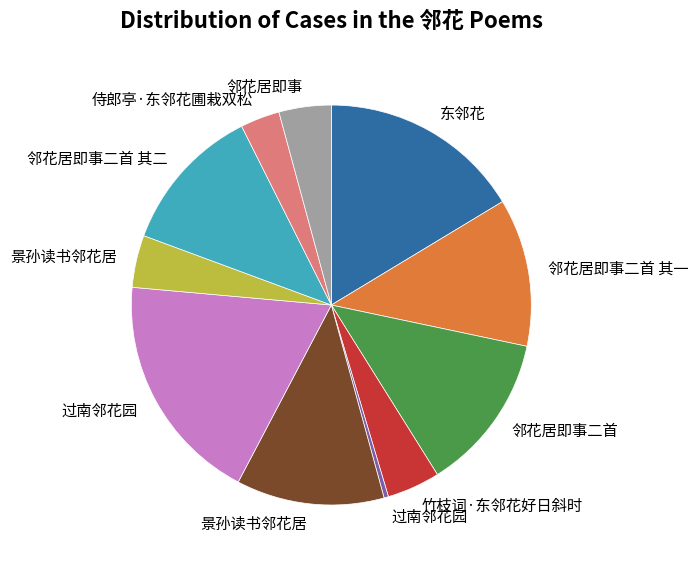

Does any single category account for the majority?

No